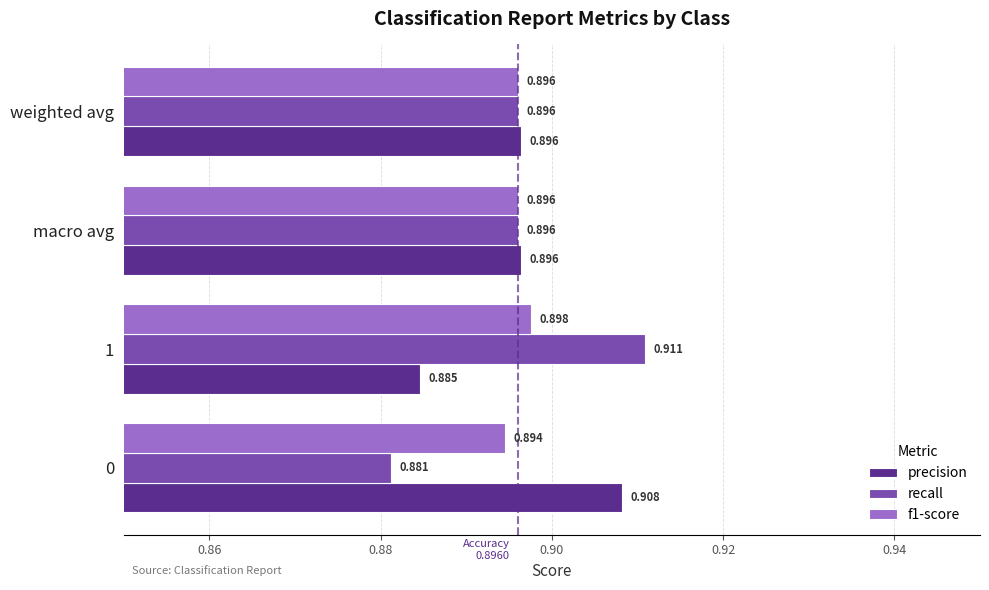

Between 1 and weighted avg, which series saw the biggest shift?

recall